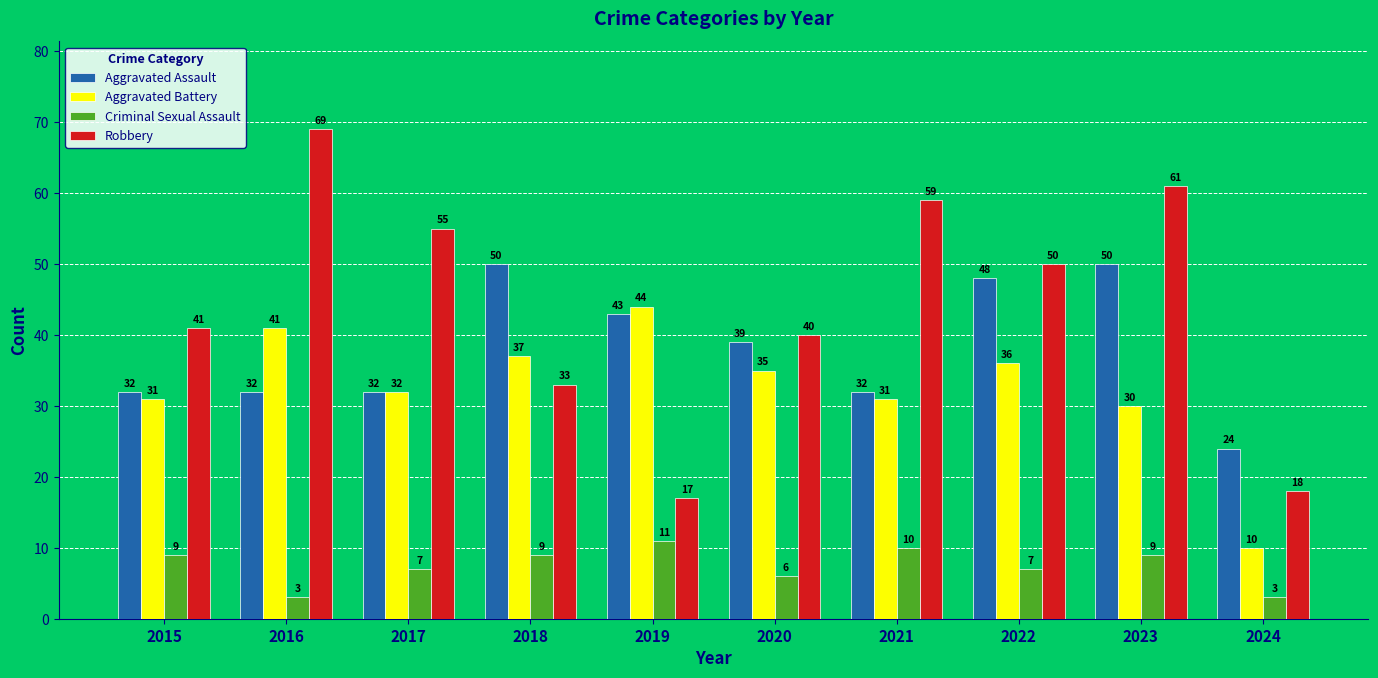

What is the sum of all Robbery values?

443